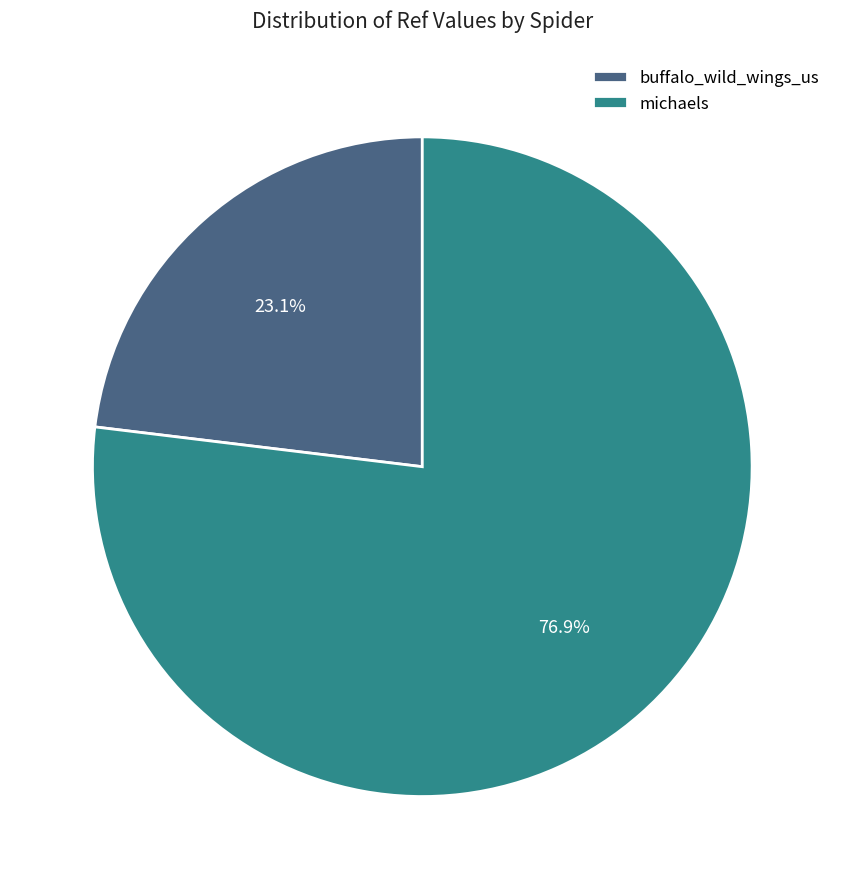

Approximately how many times larger is the value at michaels compared to buffalo_wild_wings_us?

3.3